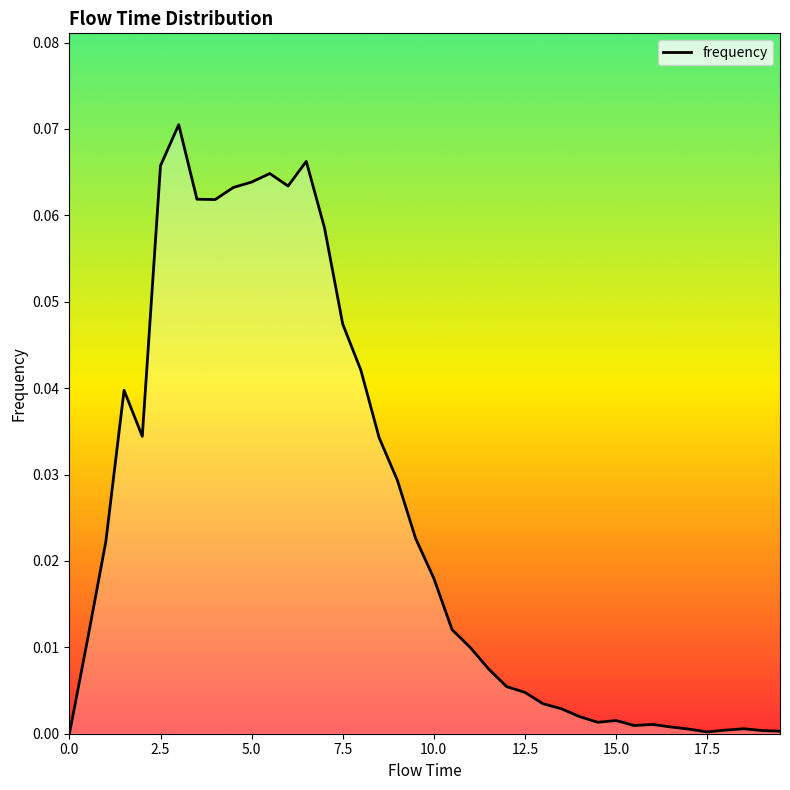

How many interior local peaks (higher than both neighbors) does the data have?

7